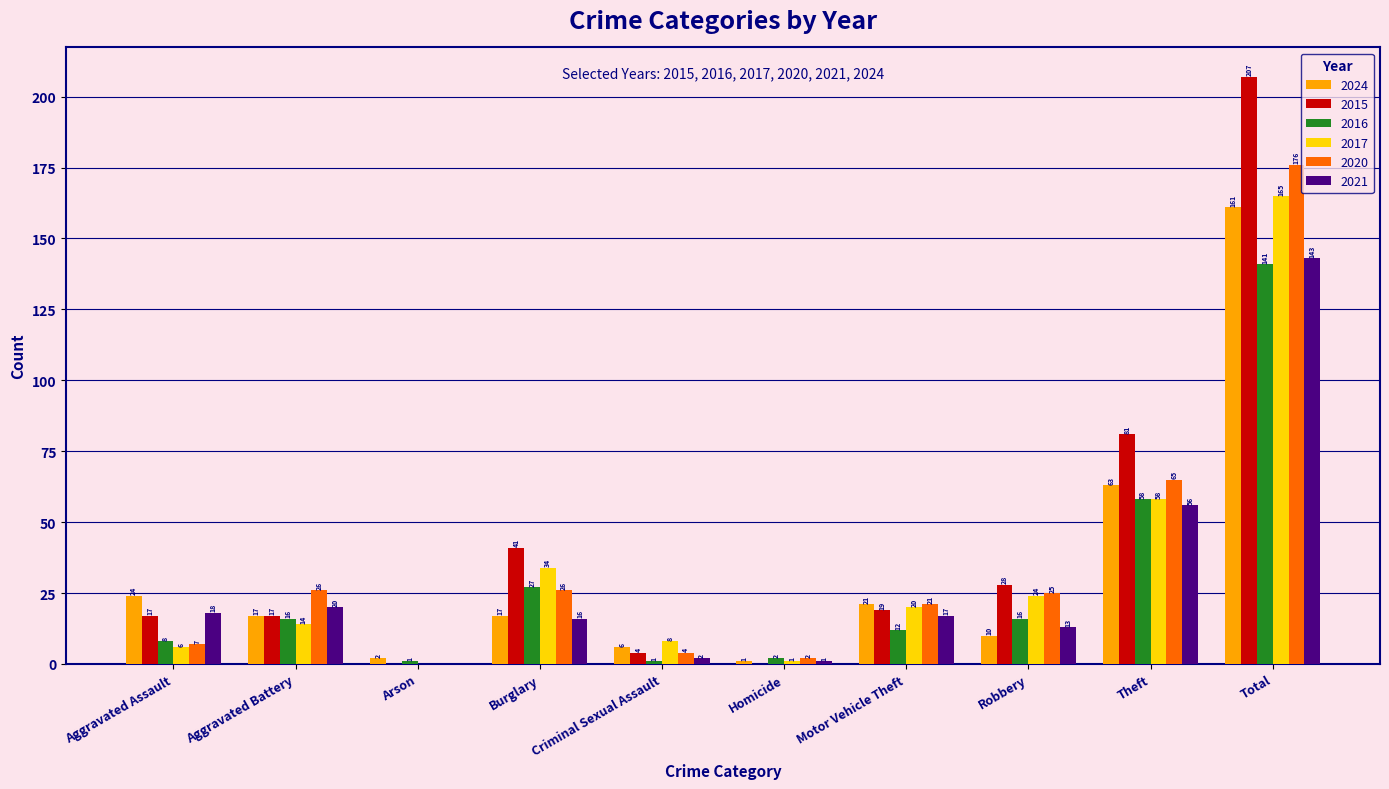

Reading left to right, list all the values displayed in this chart.

2024: Aggravated Assault=24	Aggravated Battery=17	Arson=2	Burglary=17	Criminal Sexual Assault=6	Homicide=1	Motor Vehicle Theft=21	Robbery=10	Theft=63	Total=161
2015: Aggravated Assault=17	Aggravated Battery=17	Arson=0	Burglary=41	Criminal Sexual Assault=4	Homicide=0	Motor Vehicle Theft=19	Robbery=28	Theft=81	Total=207
2016: Aggravated Assault=8	Aggravated Battery=16	Arson=1	Burglary=27	Criminal Sexual Assault=1	Homicide=2	Motor Vehicle Theft=12	Robbery=16	Theft=58	Total=141
2017: Aggravated Assault=6	Aggravated Battery=14	Arson=0	Burglary=34	Criminal Sexual Assault=8	Homicide=1	Motor Vehicle Theft=20	Robbery=24	Theft=58	Total=165
2020: Aggravated Assault=7	Aggravated Battery=26	Arson=0	Burglary=26	Criminal Sexual Assault=4	Homicide=2	Motor Vehicle Theft=21	Robbery=25	Theft=65	Total=176
2021: Aggravated Assault=18	Aggravated Battery=20	Arson=0	Burglary=16	Criminal Sexual Assault=2	Homicide=1	Motor Vehicle Theft=17	Robbery=13	Theft=56	Total=143